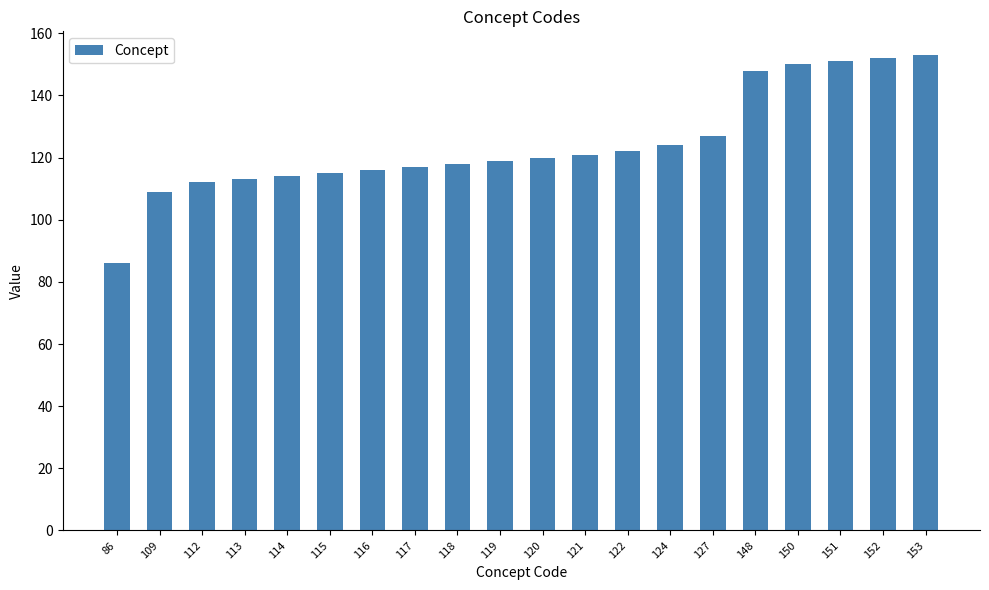

What is the sum of all values?

2487